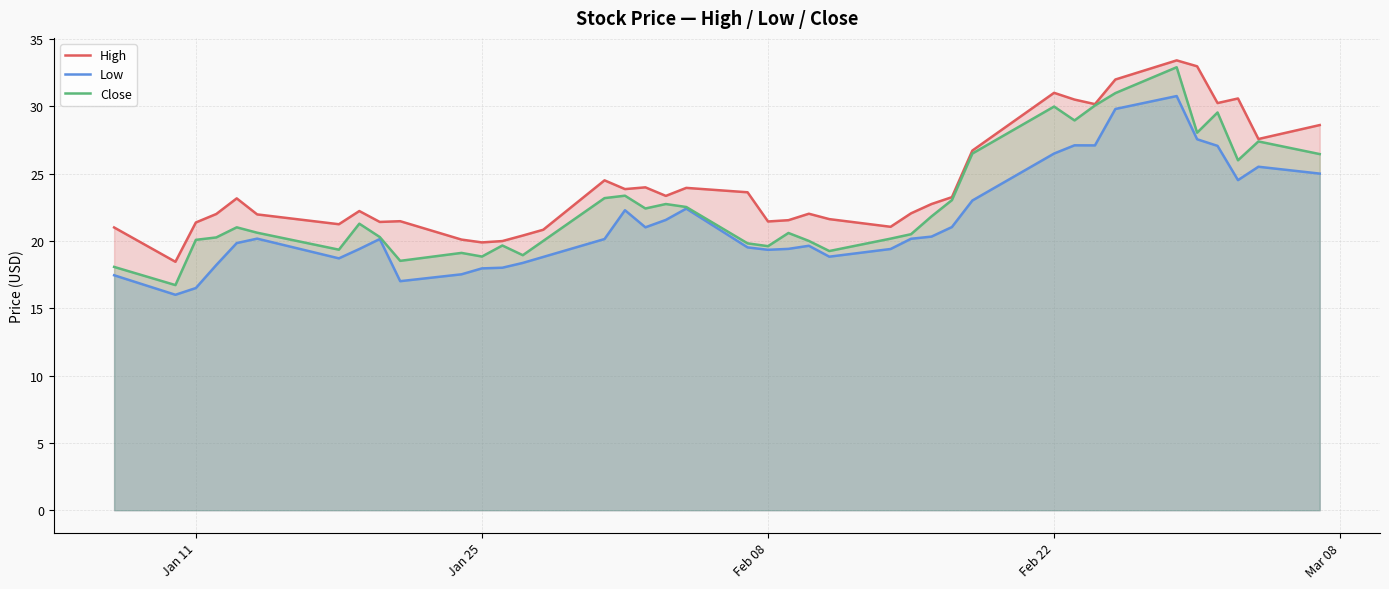

List the series in order of their peak value, lowest first.

Low, Close, High